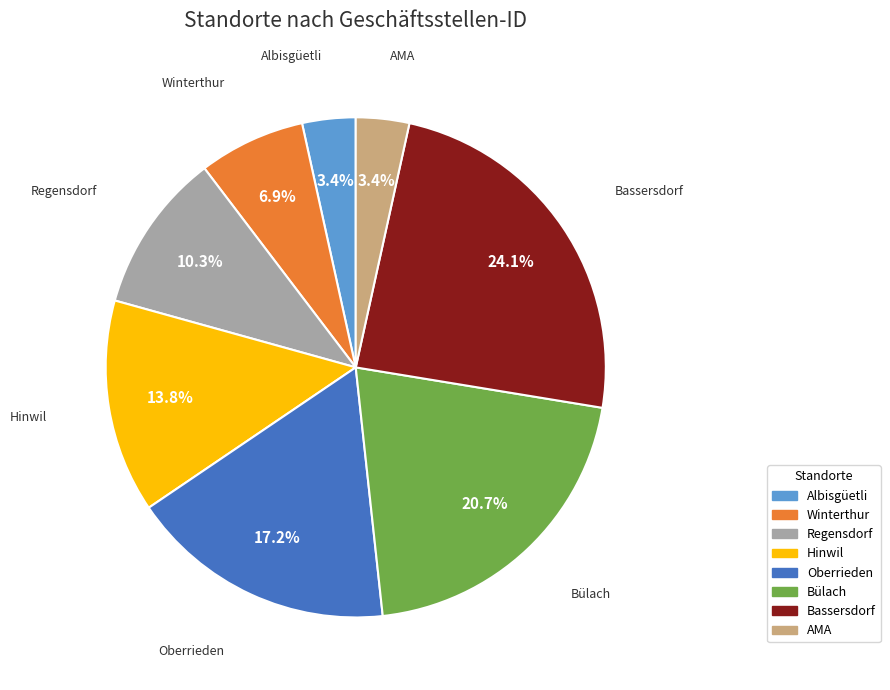

To the nearest percent, what is the combined percentage of Oberrieden and Bülach?

38%